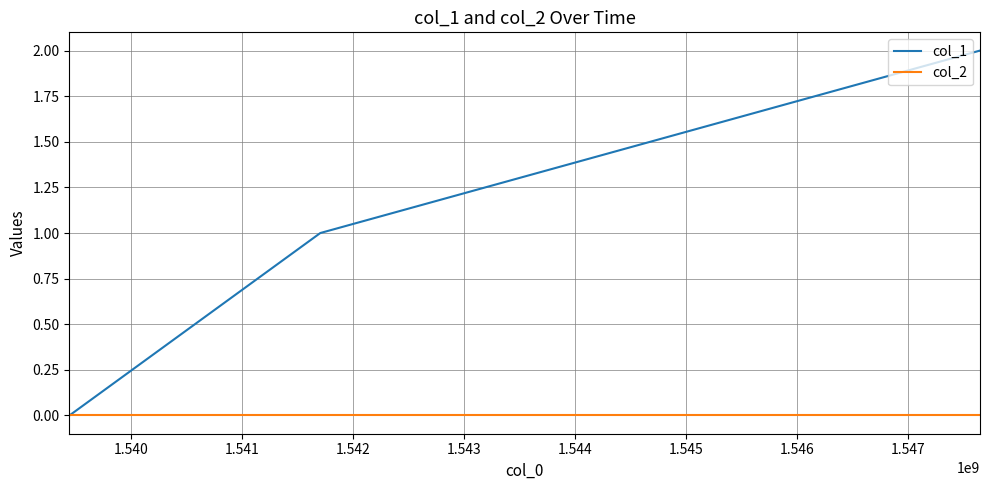

Reading right to left, transcribe all the data shown in this chart.

col_1: 2	1	0
col_2: 0	0	0